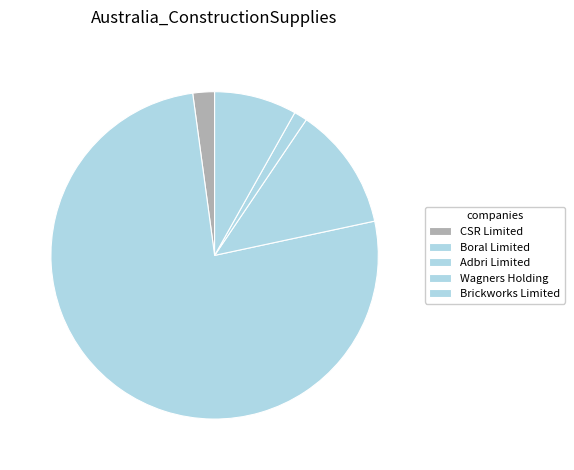

What is the majority slice?

Boral Limited